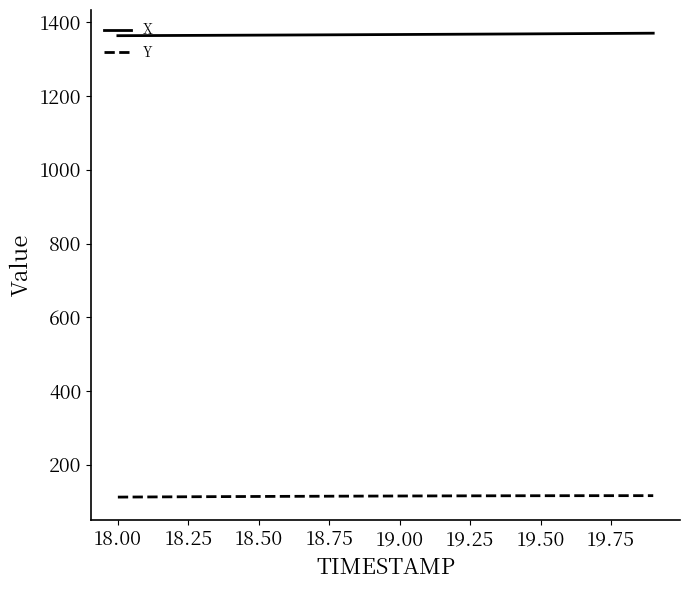

True or false: Y and X cross at least once.

False